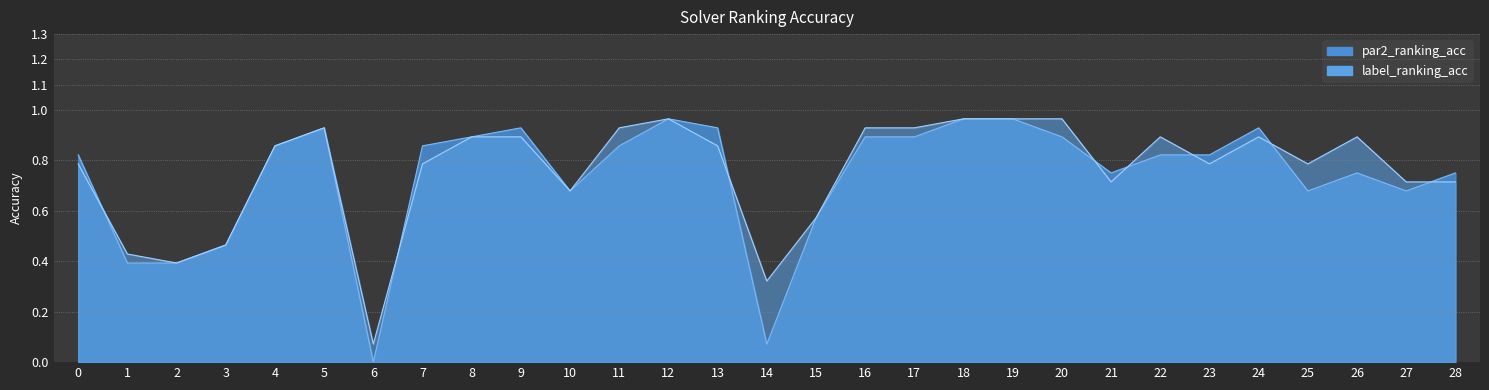

What are all the series names shown in the legend?

par2_ranking_acc, label_ranking_acc